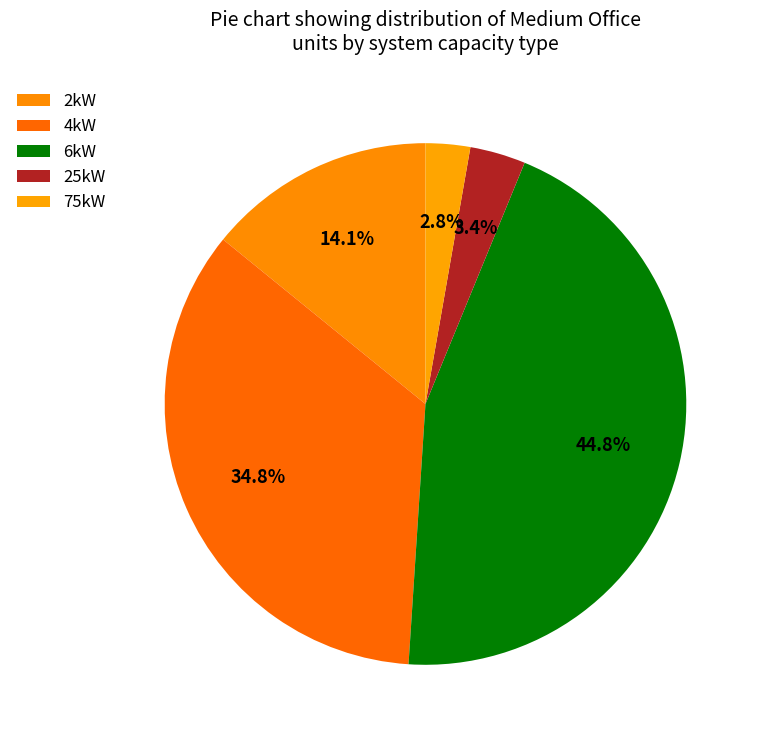

To the nearest percent, what is the average slice percentage?

20%